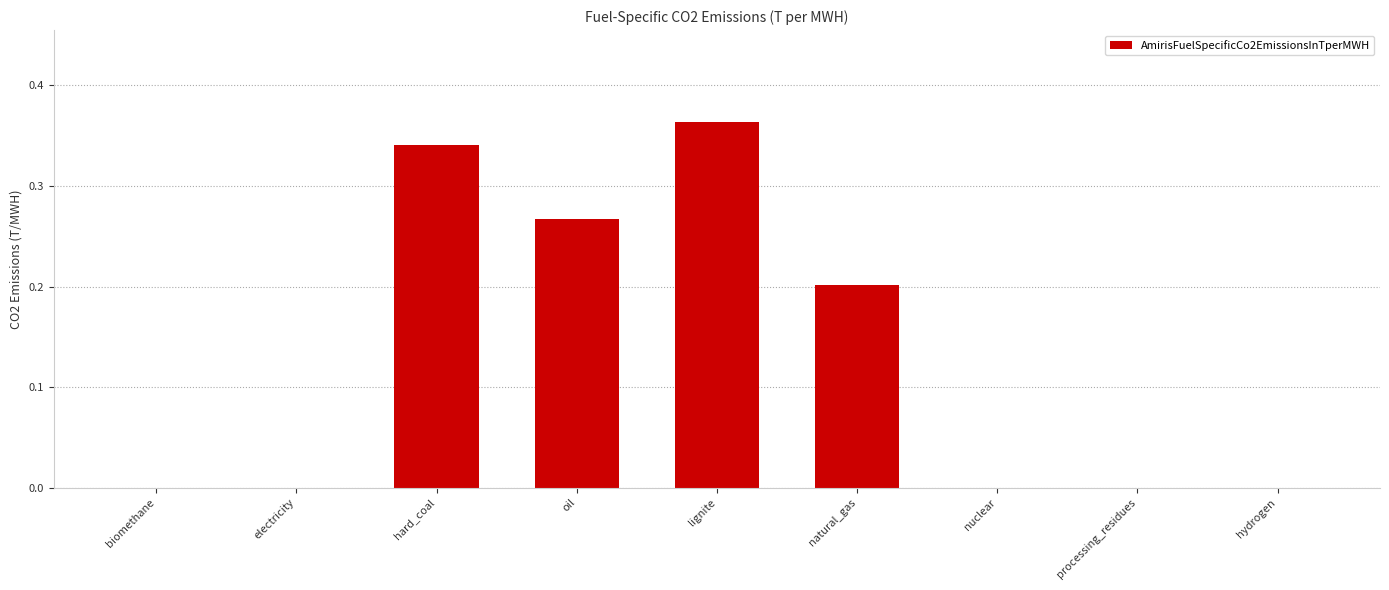

The value at electricity is -0.2. True or false?

False